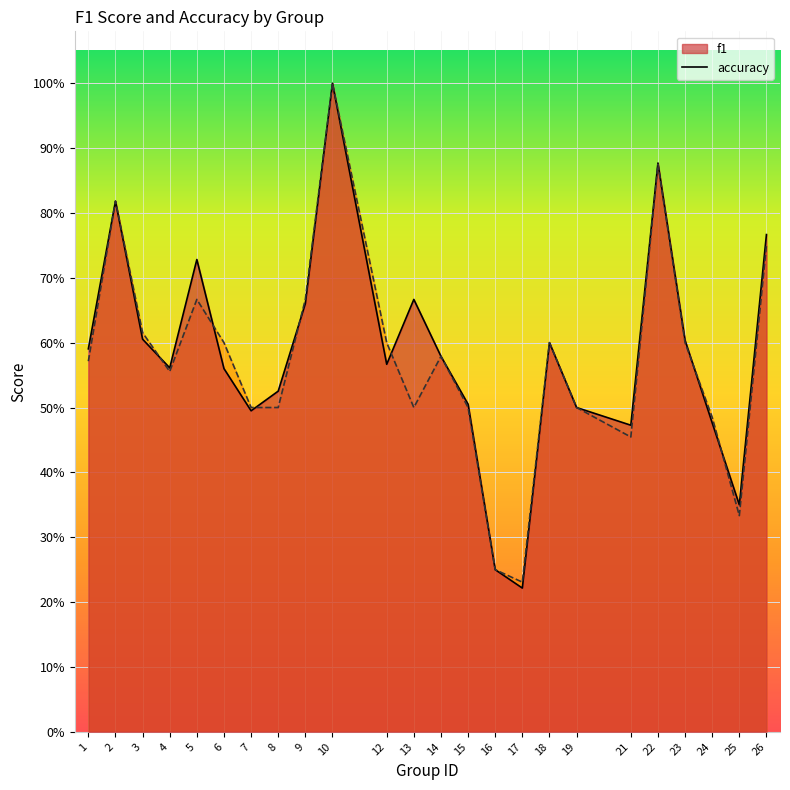

At which label is accuracy closest to 0?

17